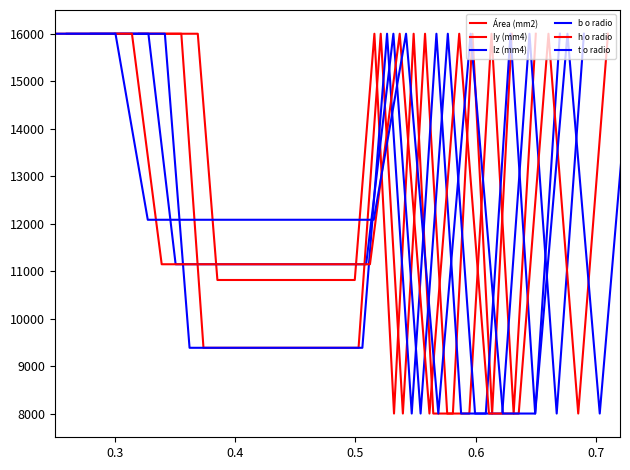

What is the label of the 1st point from the left?

0.2